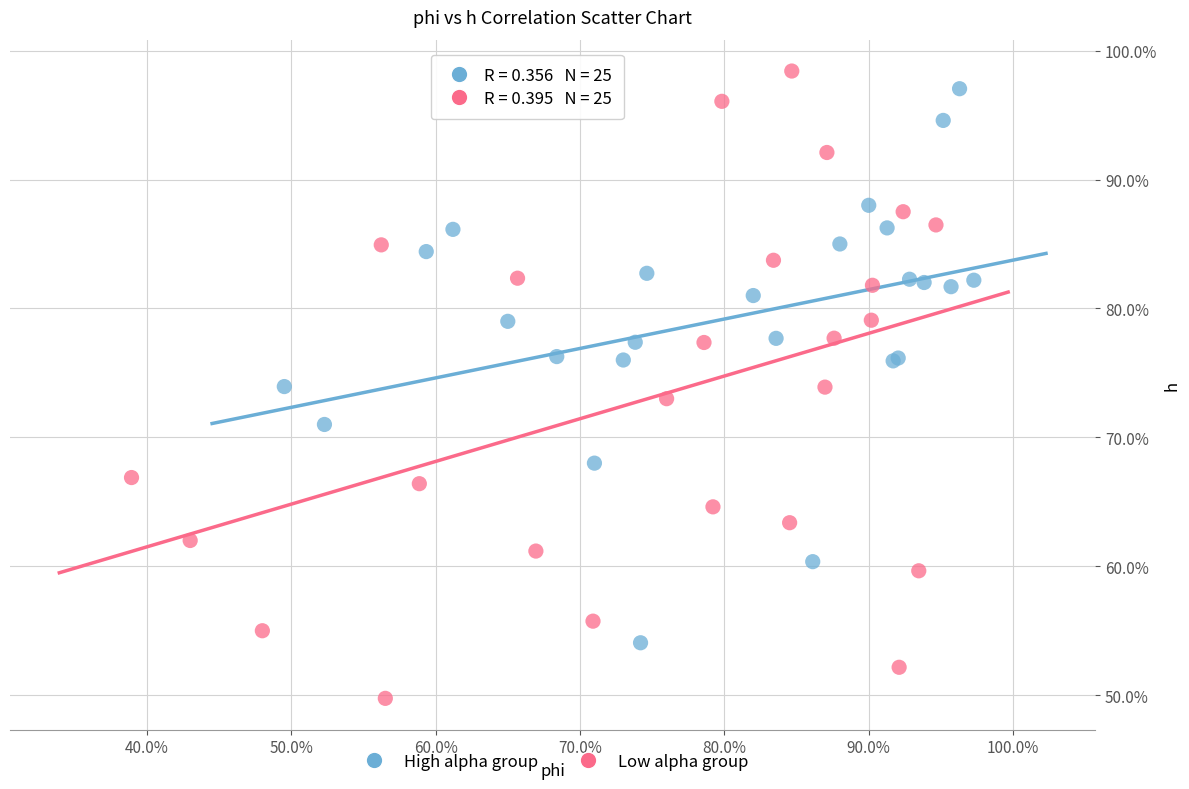

Which series has the widest spread of Y values?

Low alpha group